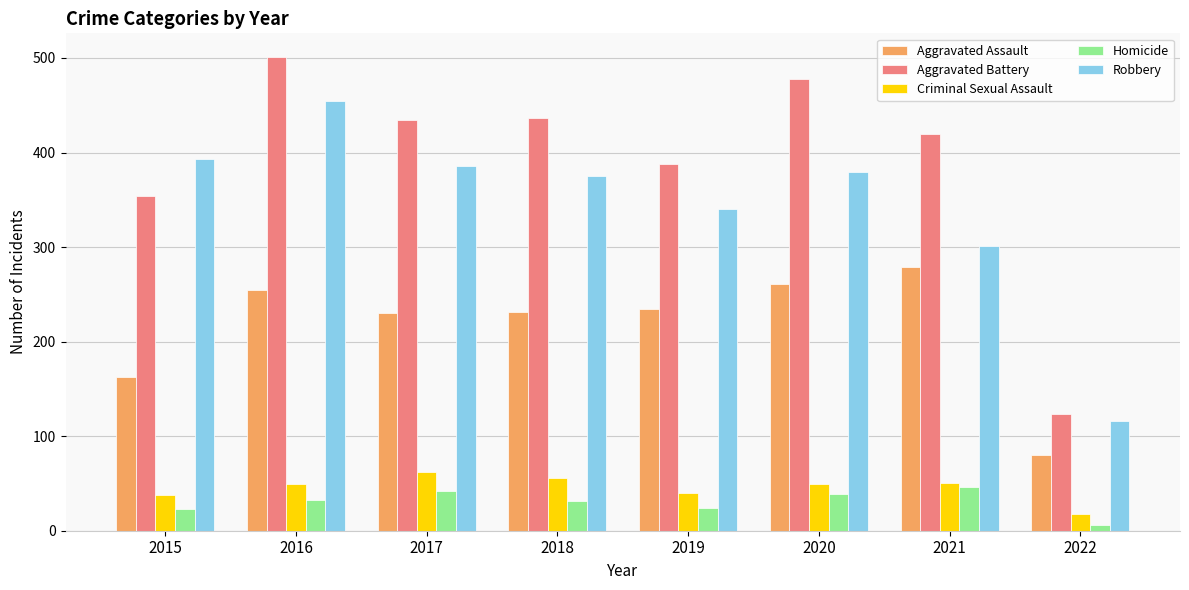

Is it true that Homicide equals 39 at 2020?

True